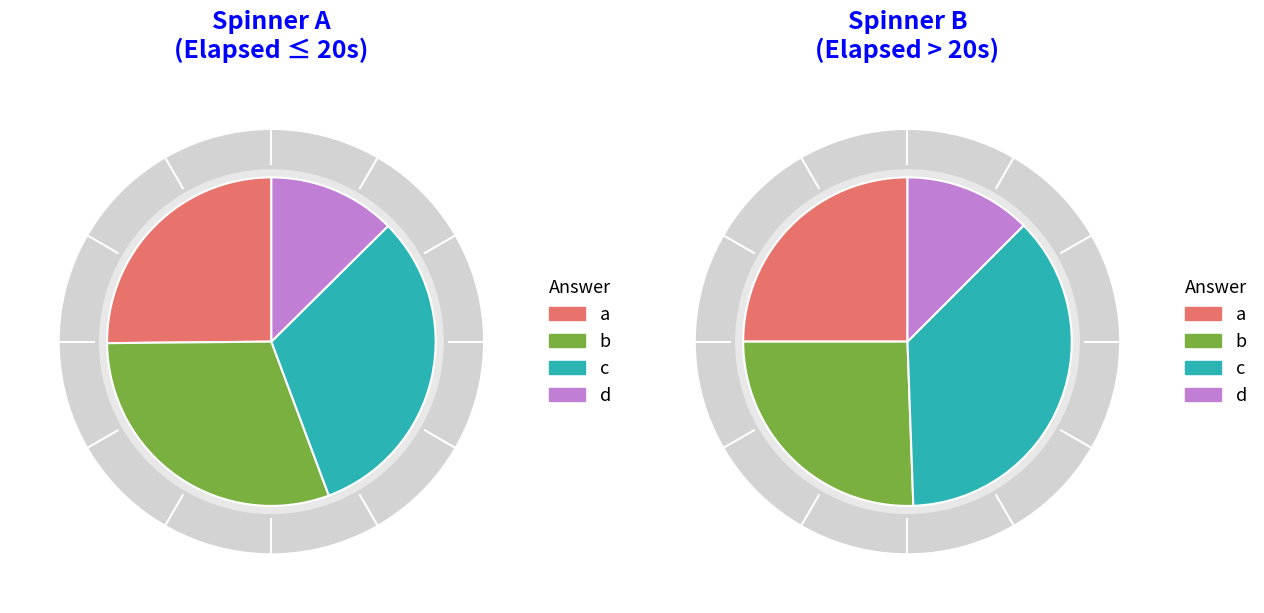

True or false: d accounts for 27% of the total.

False